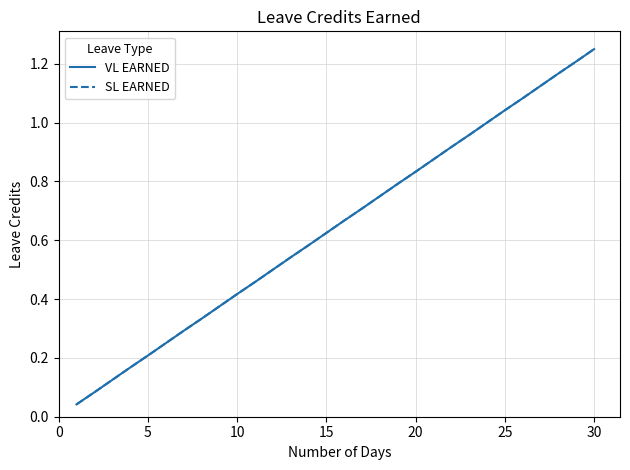

Does the chart have visible grid lines?

Yes